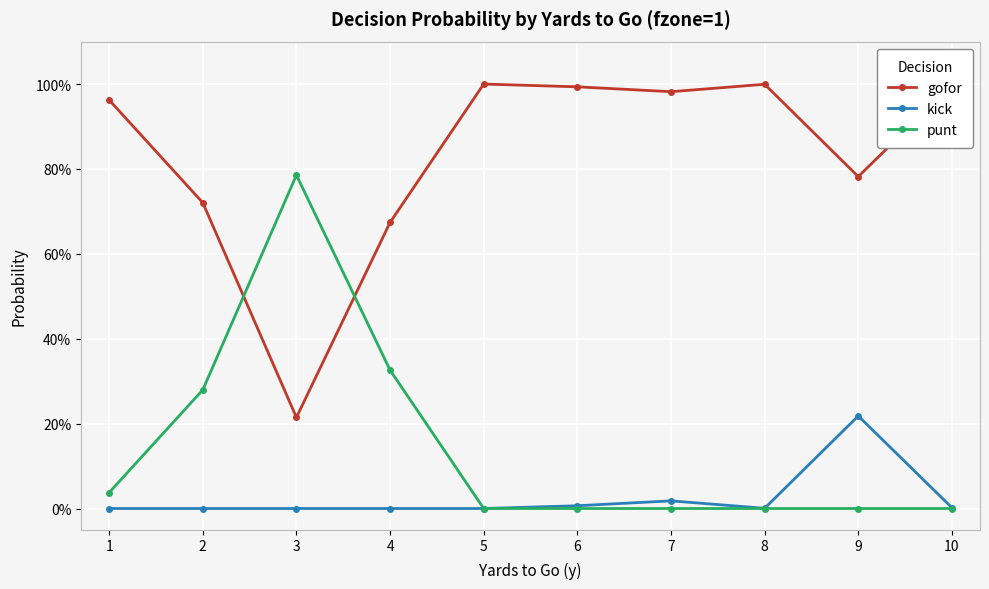

What is the average value of the punt series?

0.1